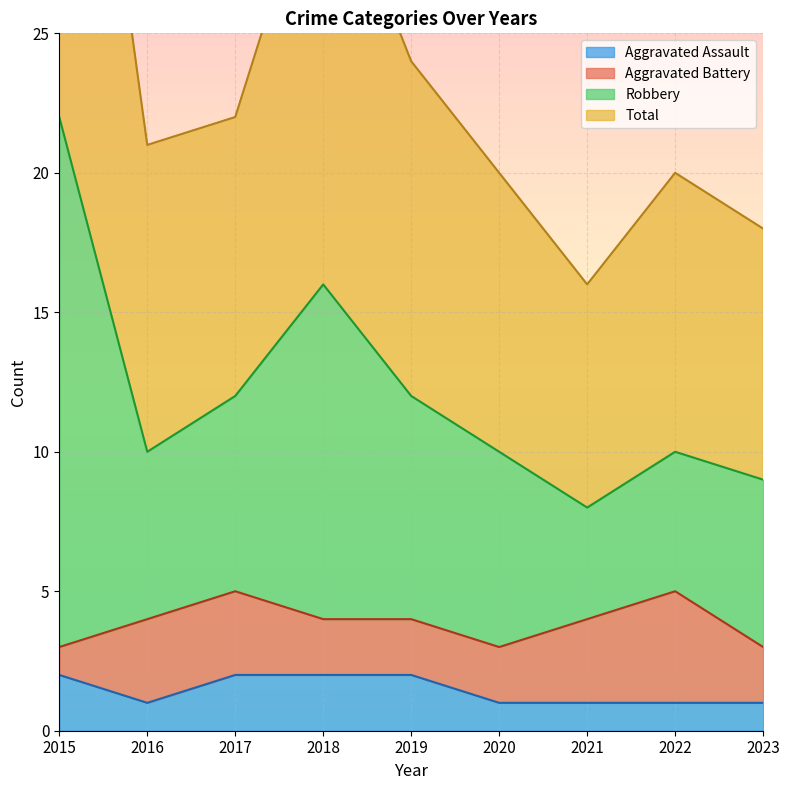

At which category is the sum across all series the highest?

2015